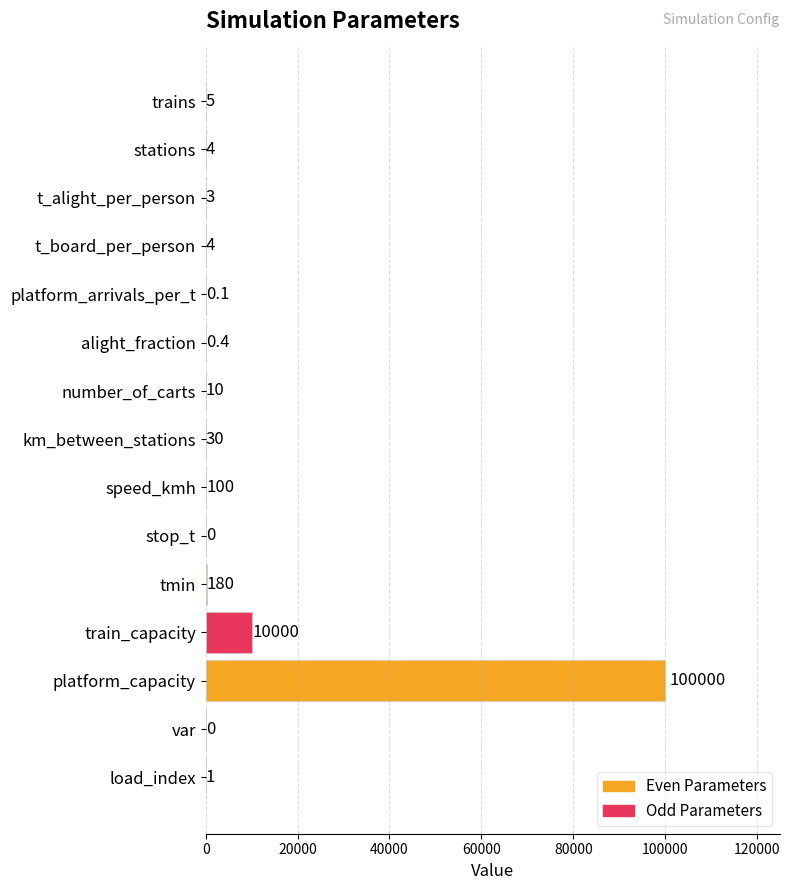

The value at stations is 5.6. True or false?

False